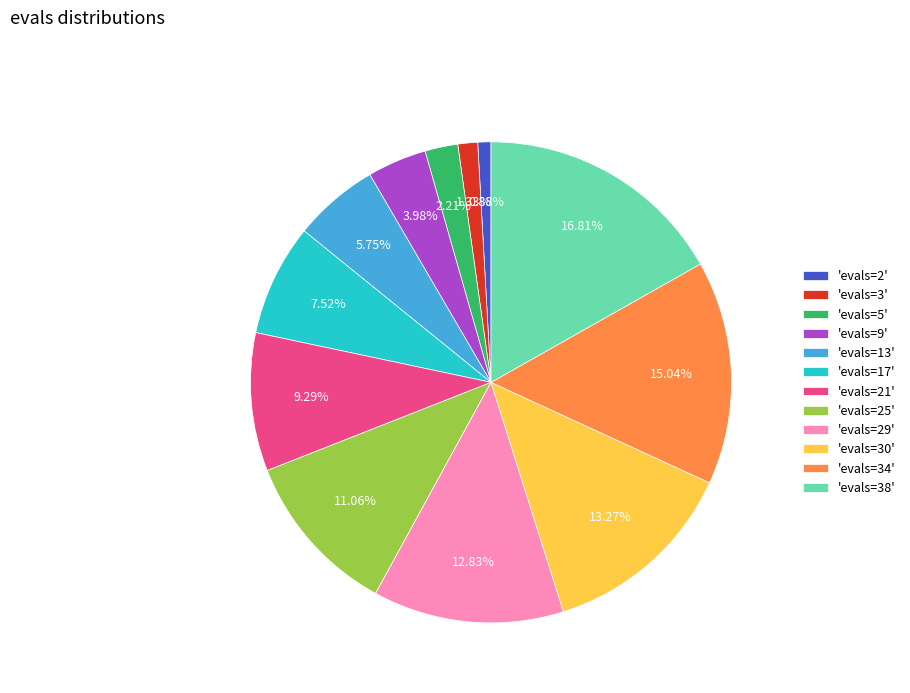

Between 'evals=3' and 'evals=17', which is larger?

'evals=17'